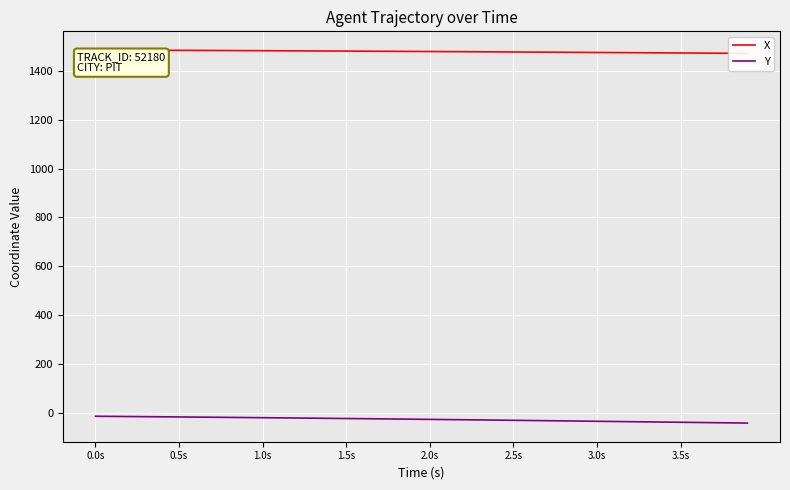

True or false: Y and X cross at least once.

False